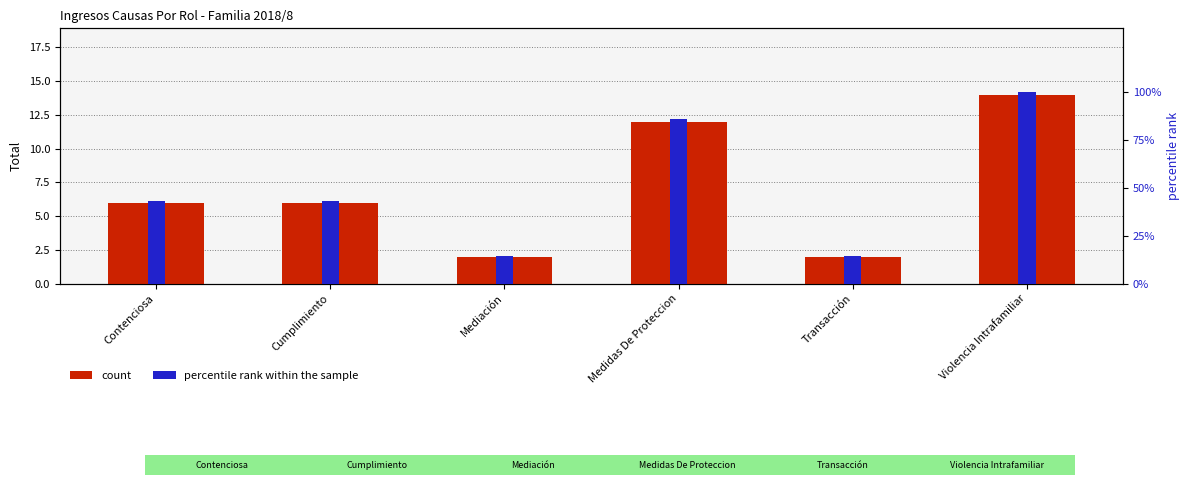

What position from the right is Mediación?

4